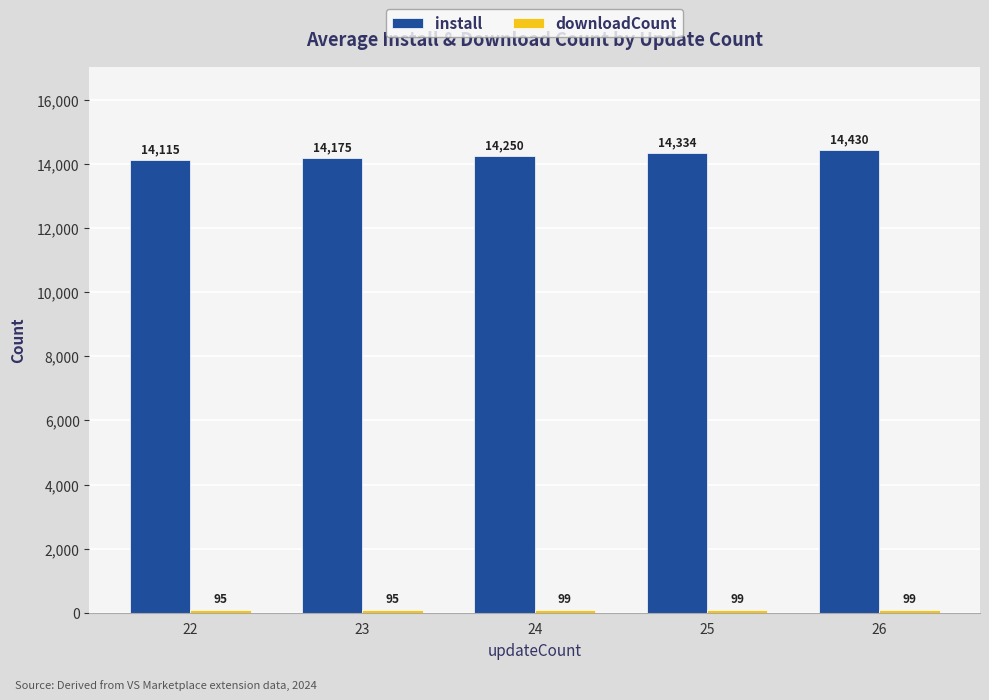

How many bars are there in each group?

2